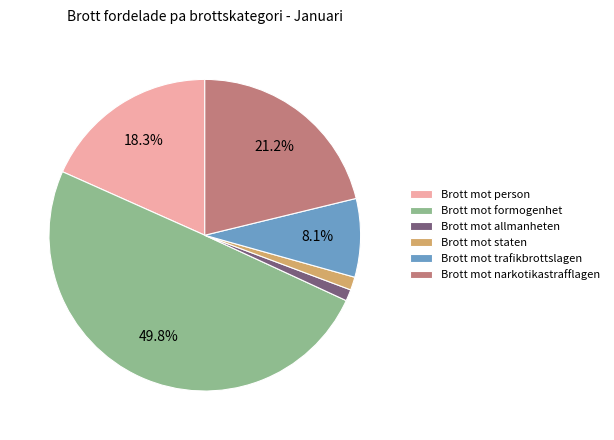

Combined, do Brott mot formogenhet and Brott mot narkotikastrafflagen account for over 50%?

Yes